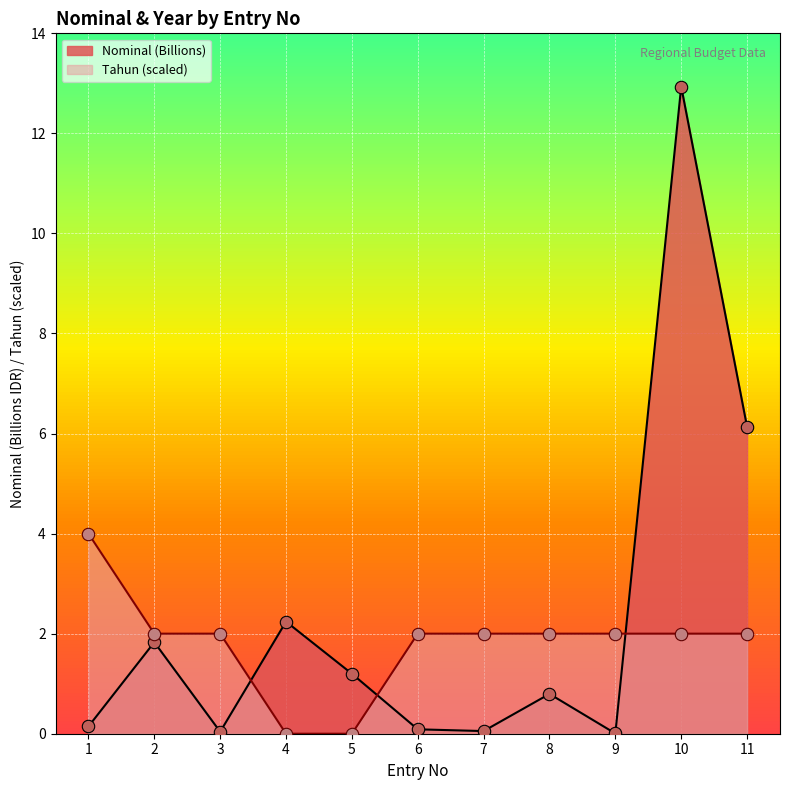

Which series reaches the maximum Y coordinate?

Nominal (Billions)